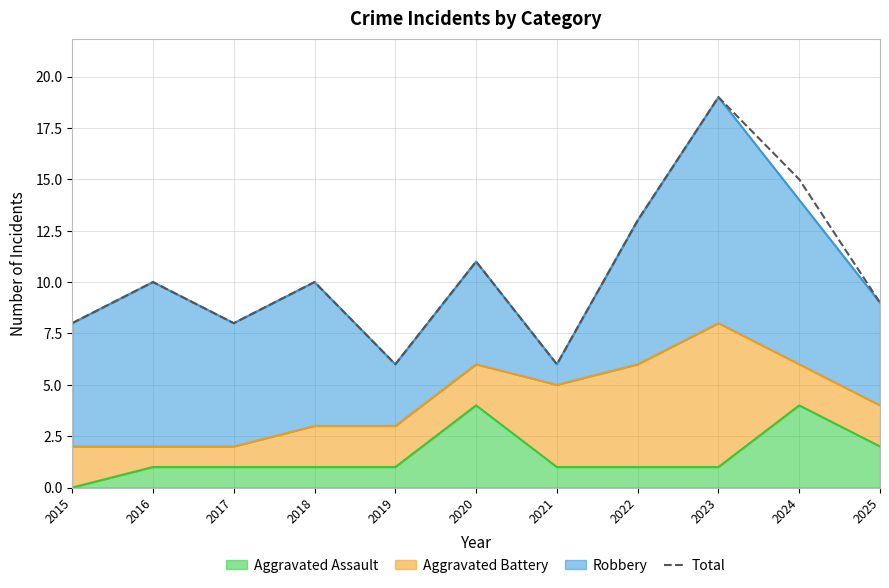

Reading right to left, list all the values displayed in this chart.

2025=9	2024=15	2023=19	2022=13	2021=6	2020=11	2019=6	2018=10	2017=8	2016=10	2015=8